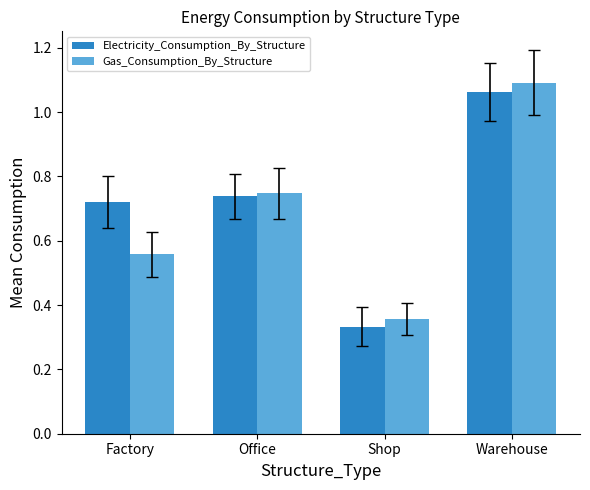

The value of Gas_Consumption_By_Structure at Factory is 0.9. True or false?

False